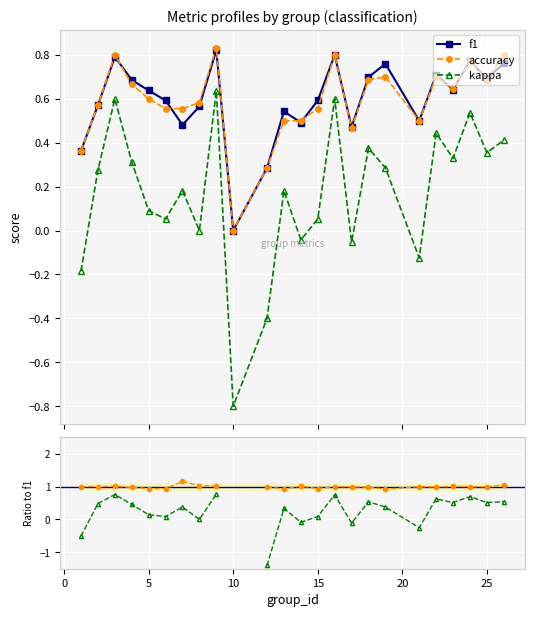

How many interior local valleys does the kappa/f1 series have?

7